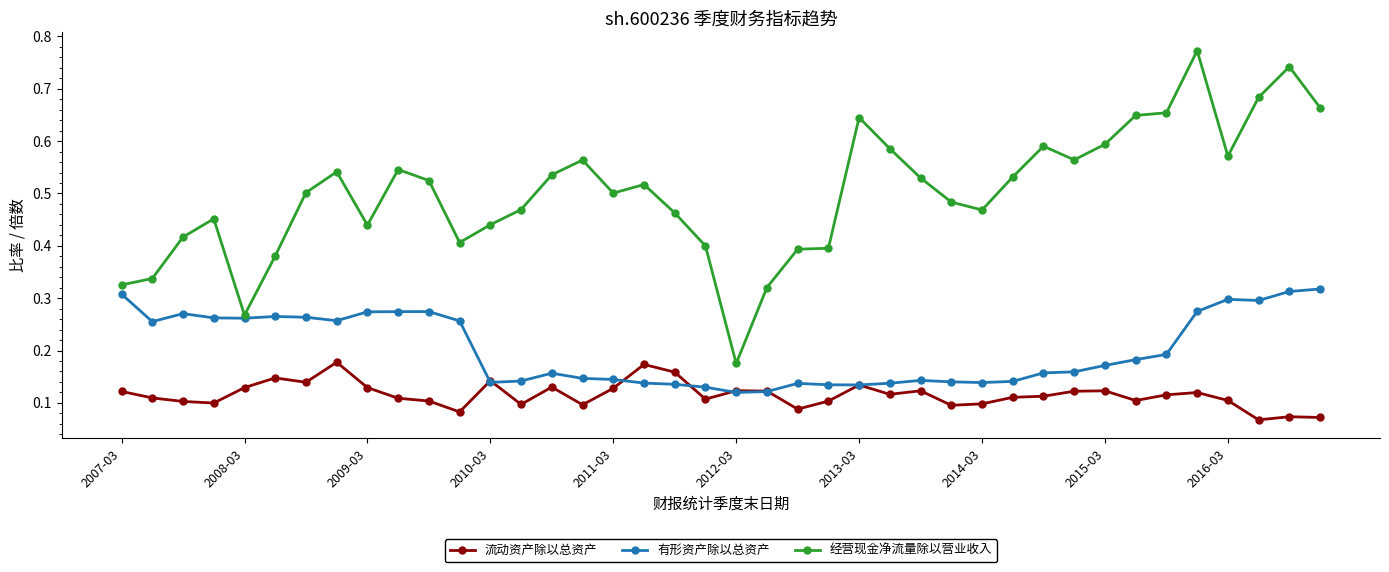

List the series in order of their overall mean, highest first.

经营现金净流量除以营业收入, 有形资产除以总资产, 流动资产除以总资产